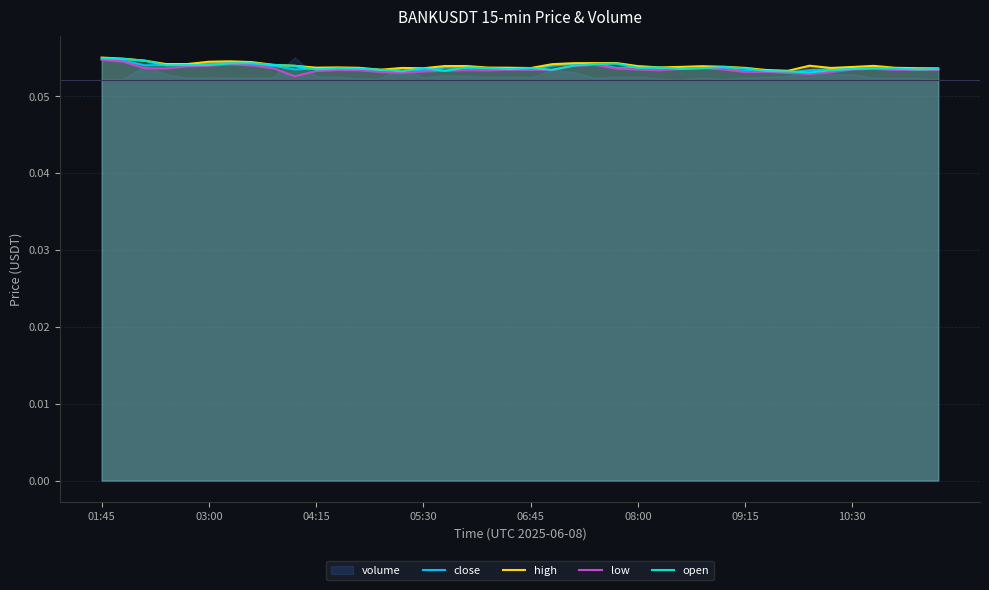

True or false: high and close cross at least once.

False